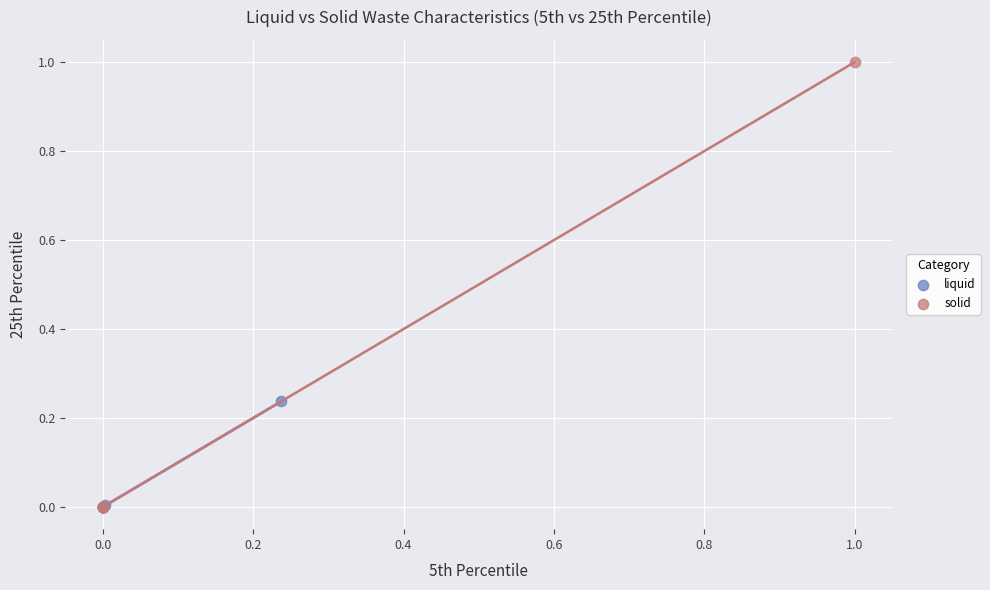

What are all the series names shown in the legend?

liquid, solid